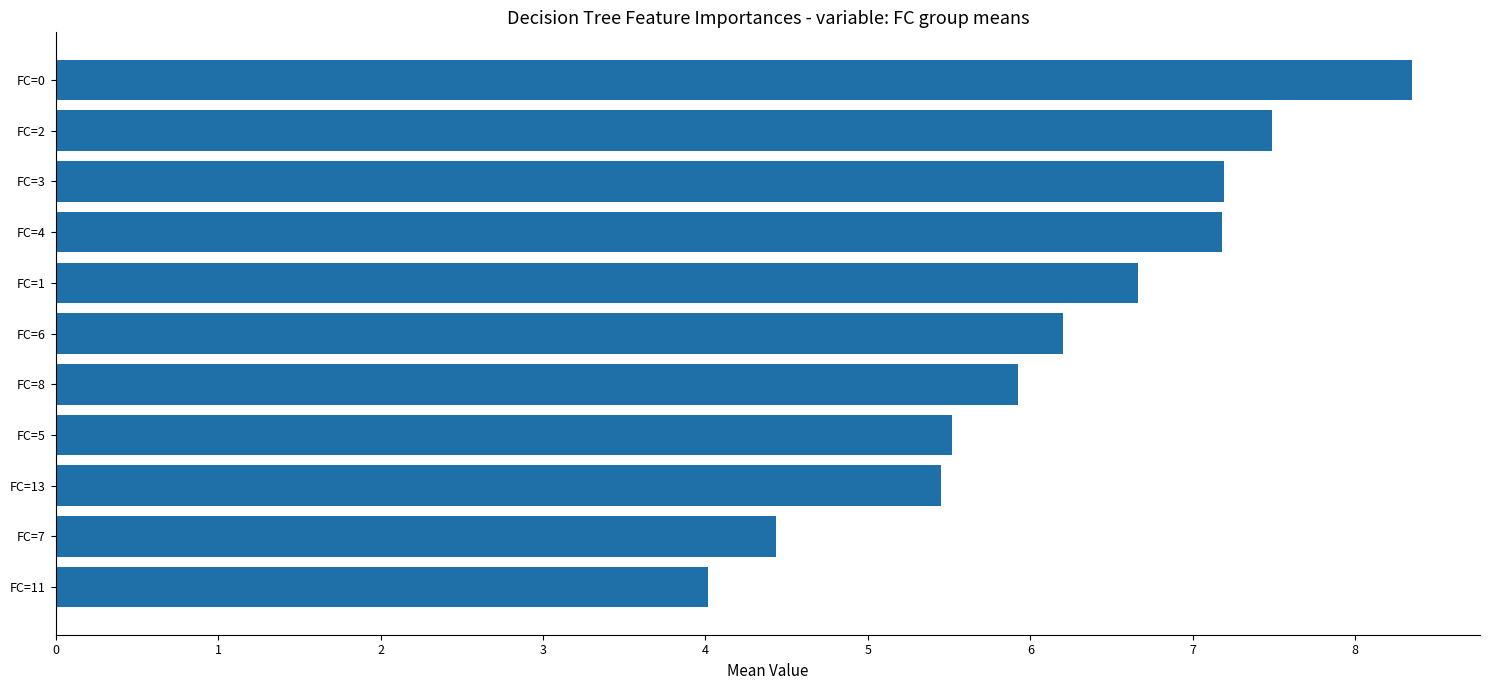

How many categories are shown in the chart?

11